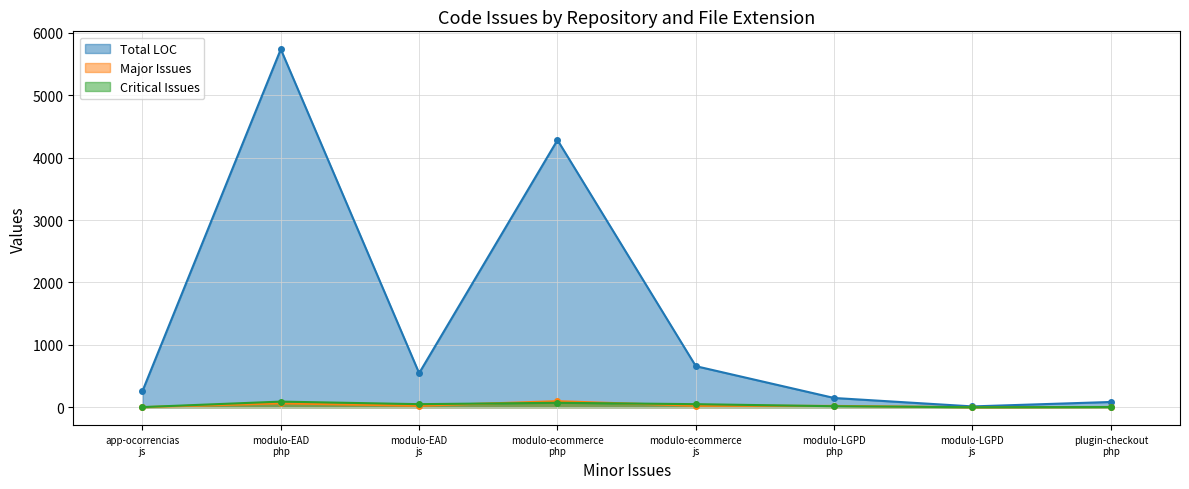

The value of Major Issues at modulo-ecommerce
js is 24. True or false?

True